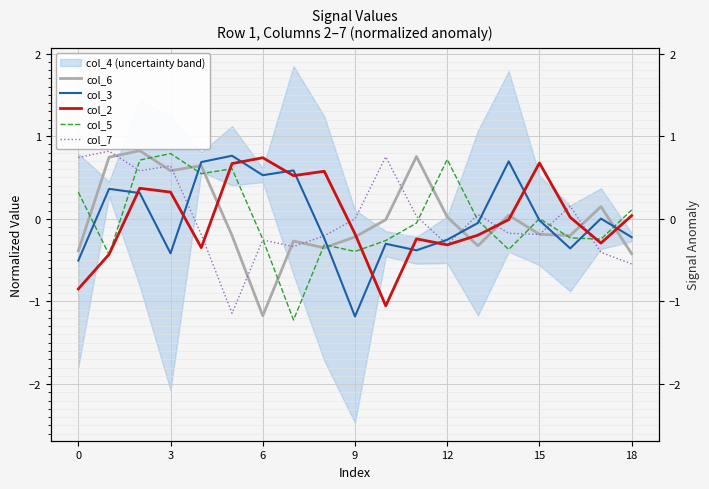

How many interior local peaks does the col_2 series have?

5